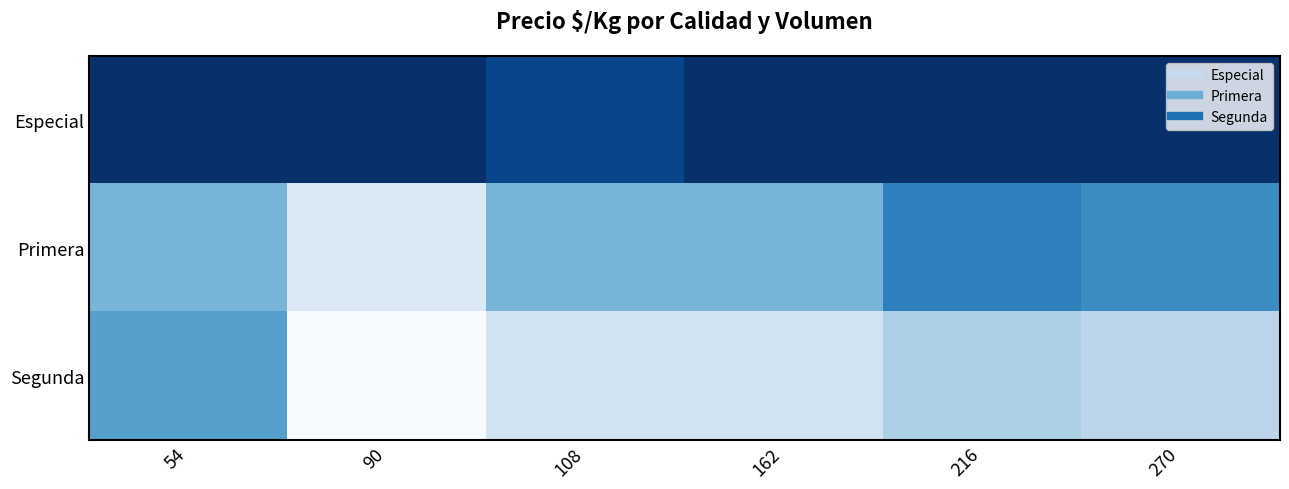

Reading left to right, what are all the values shown in this chart?

Especial: 54=1900	90=1900	108=1833	162=1900	216=1900	270=1900
Primera: 54=1500	90=1250	108=1500	162=1500	216=1667	270=1633
Segunda: 54=1571	90=1143	108=1286	162=1286	216=1393	270=1357